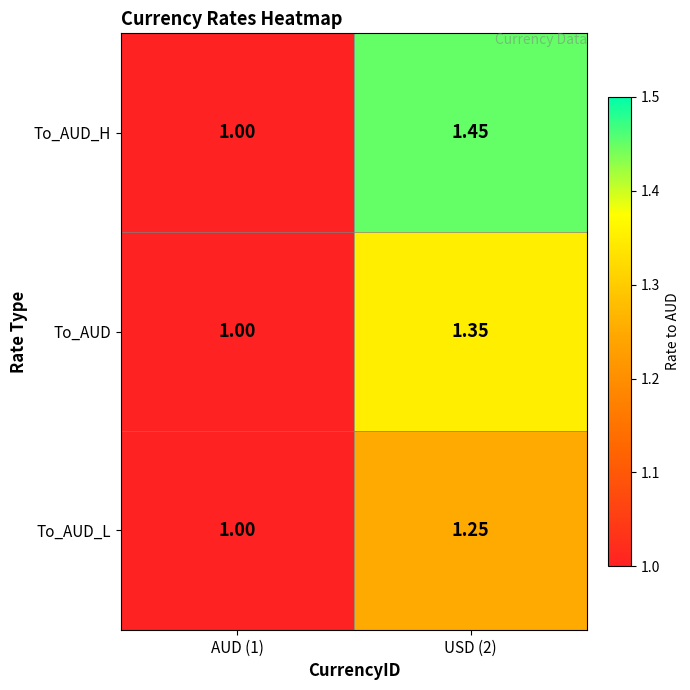

Rank the series by their average value, from lowest to highest.

To_AUD_L, To_AUD, To_AUD_H